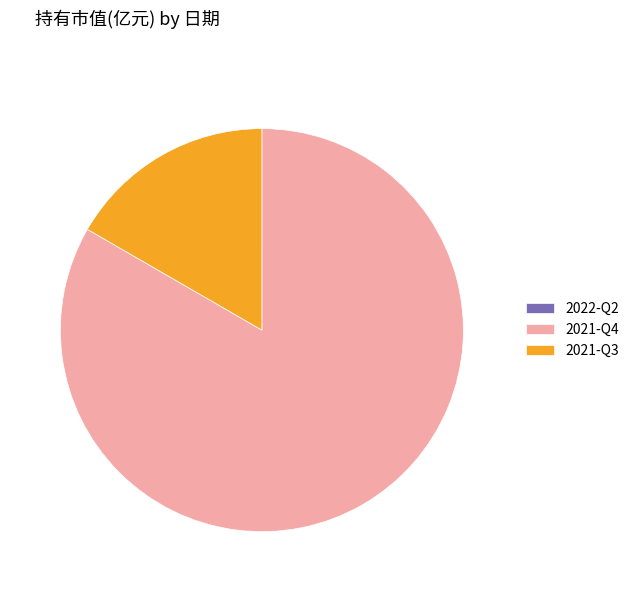

What is the majority slice?

2021-Q4